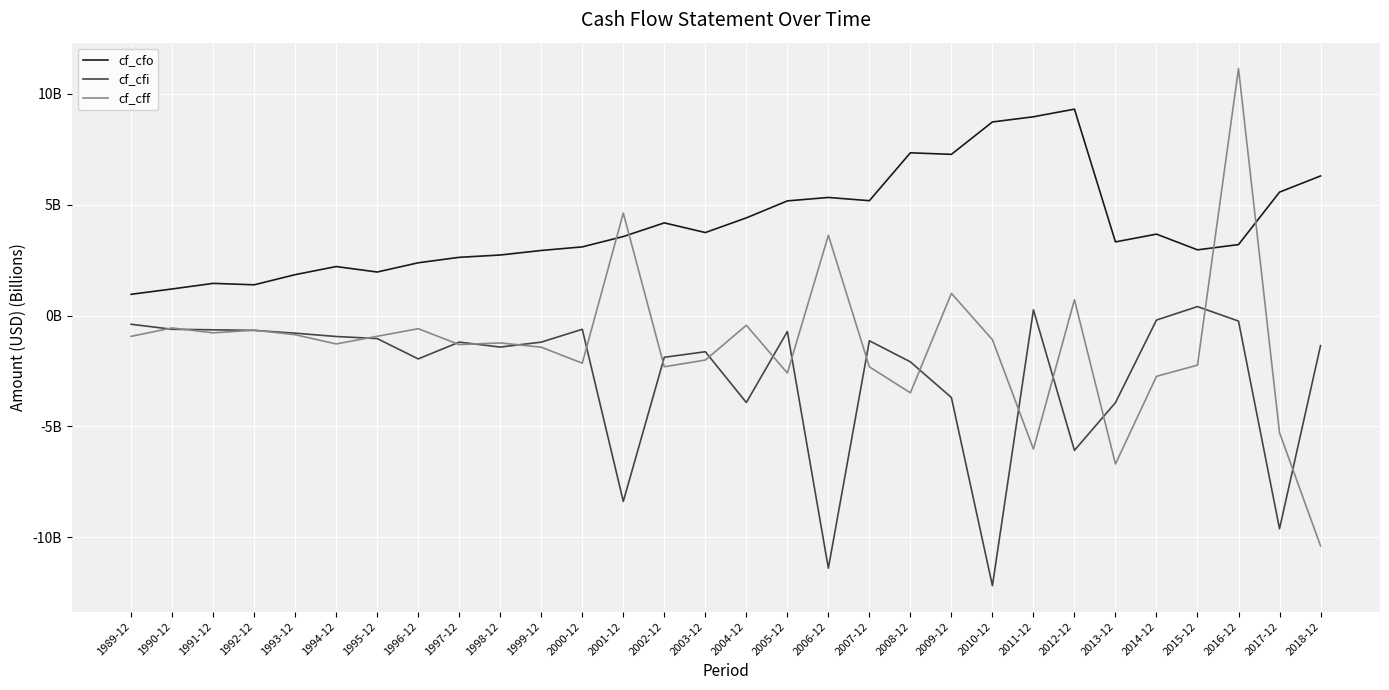

At which label does cf_cfo reach its minimum?

1989-12